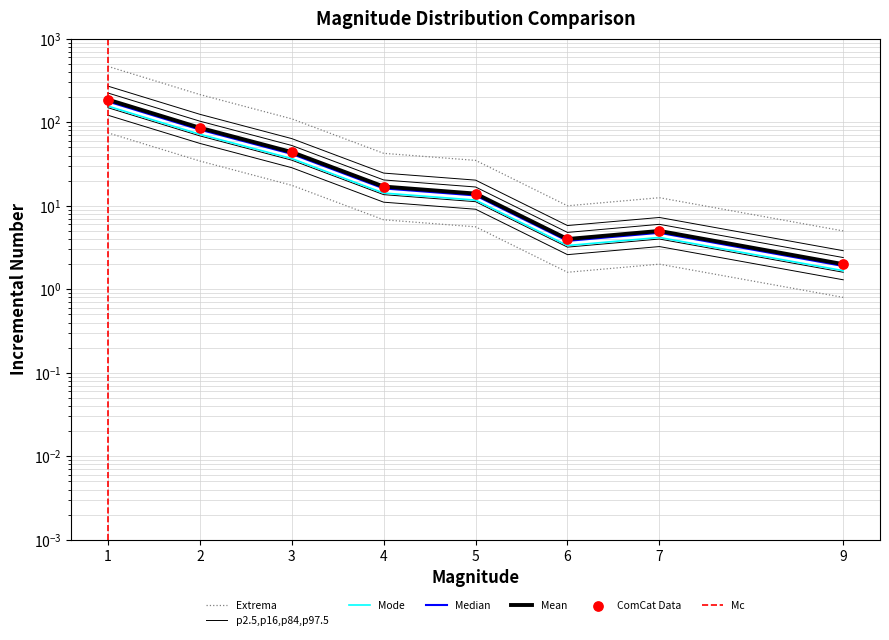

At how many categories does at least one series exceed 221?

1